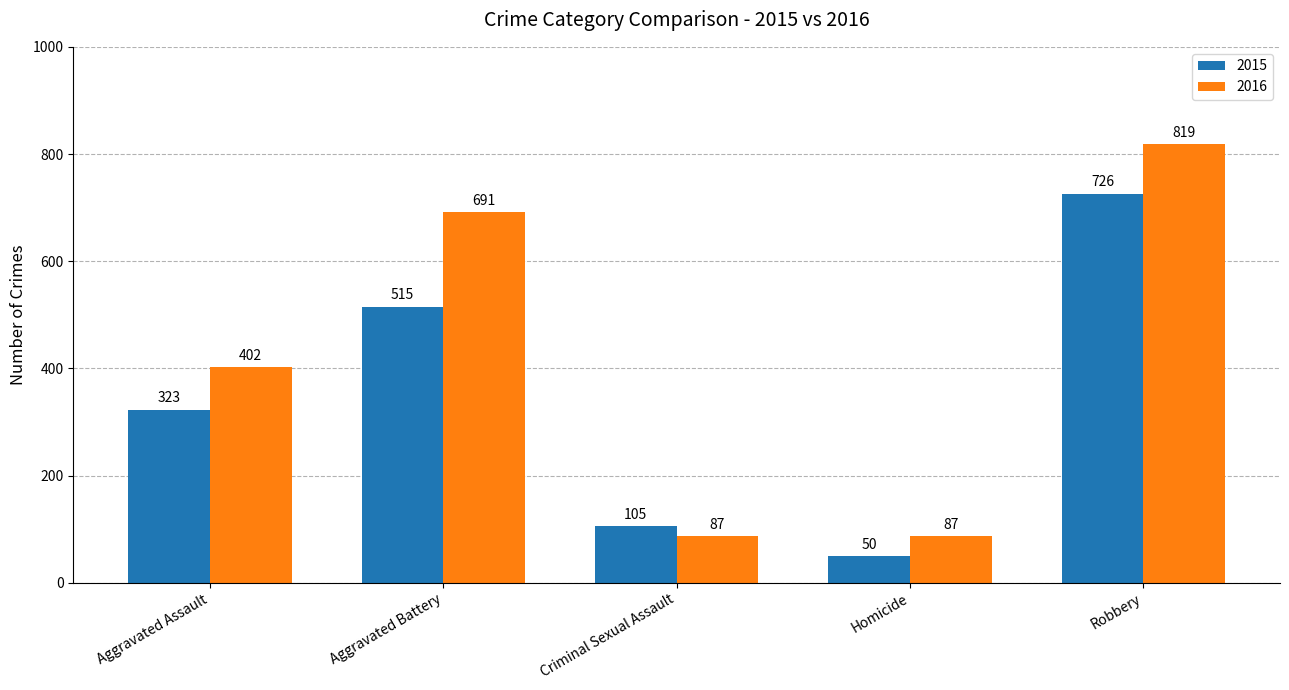

Reading left to right, list all the values displayed in this chart.

2015: Aggravated Assault=323	Aggravated Battery=515	Criminal Sexual Assault=105	Homicide=50	Robbery=726
2016: Aggravated Assault=402	Aggravated Battery=691	Criminal Sexual Assault=87	Homicide=87	Robbery=819